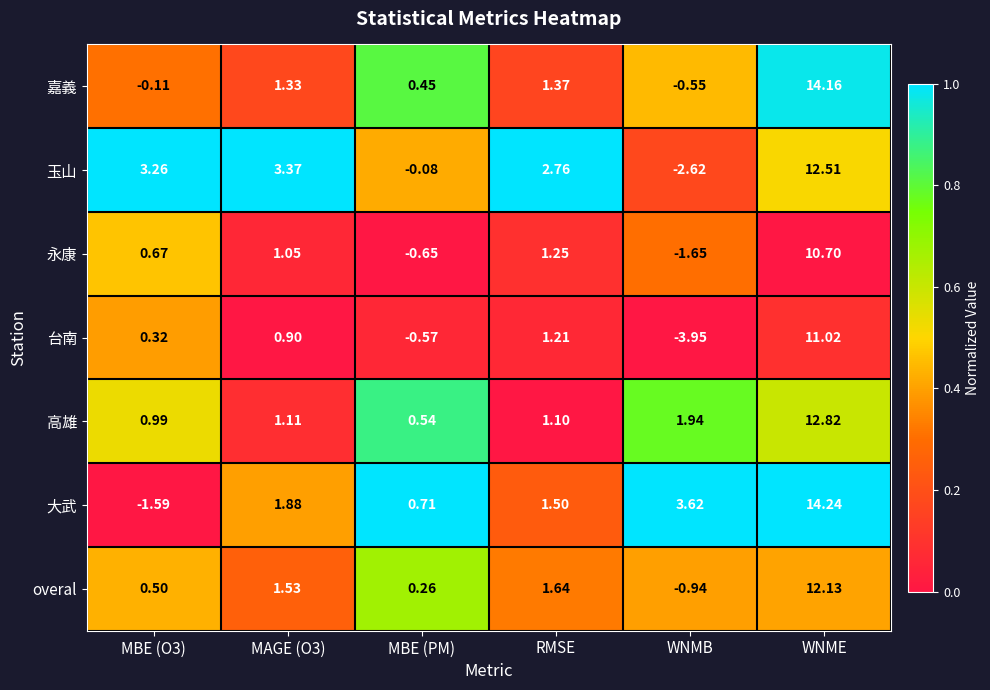

Where is 高雄 nearest to the value 6?

WNMB